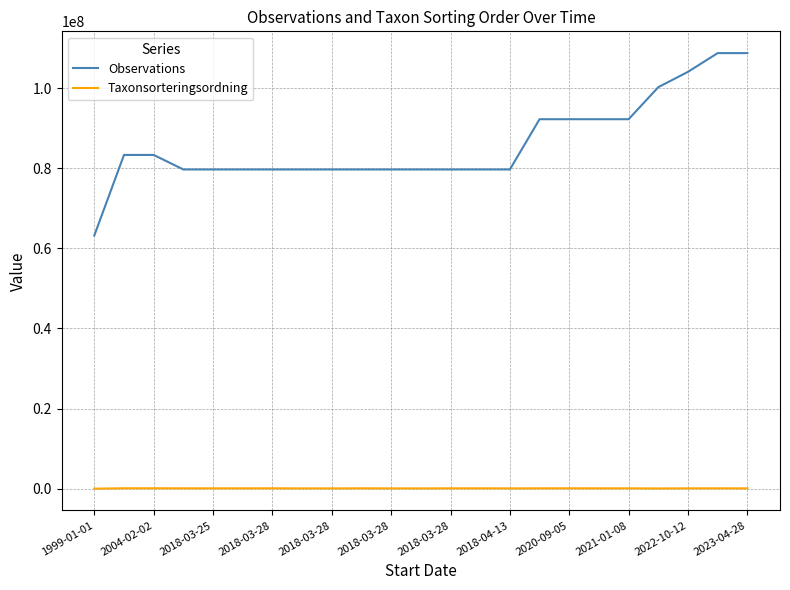

Which series has the largest range (max minus min)?

Observations